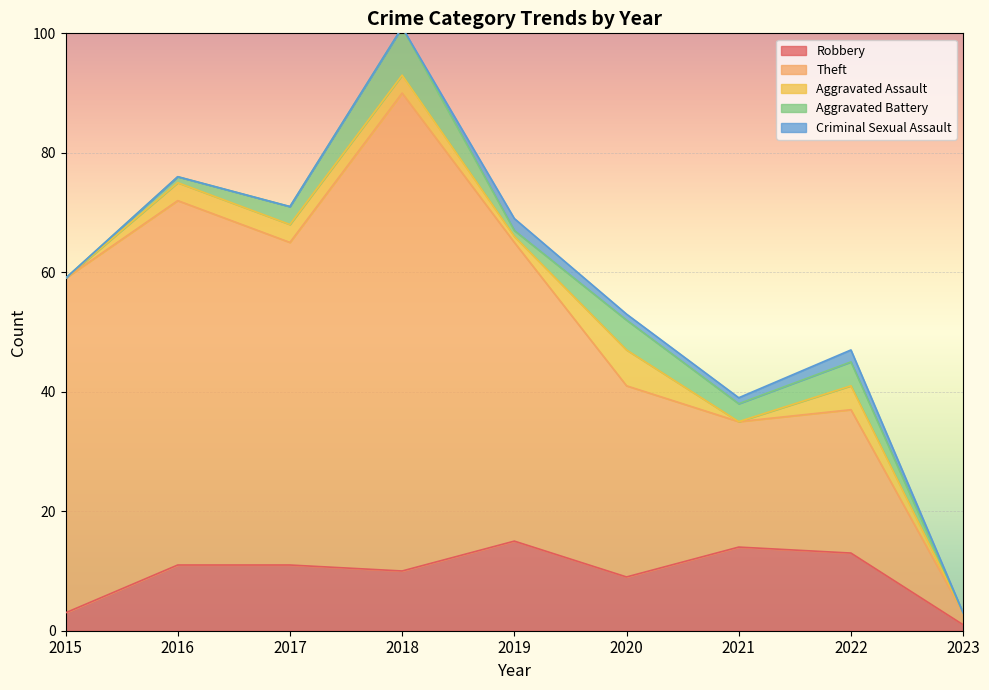

What are all the series names shown in the legend?

Robbery, Theft, Aggravated Assault, Aggravated Battery, Criminal Sexual Assault